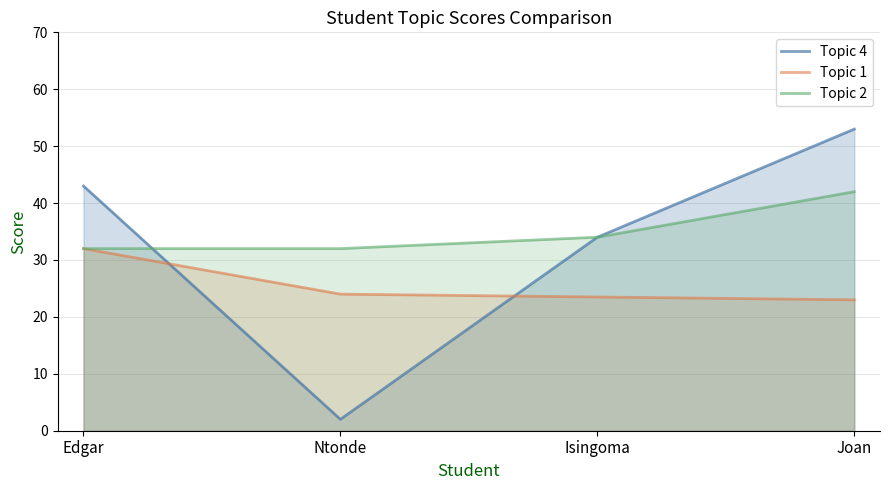

True or false: Topic 2 and Topic 1 cross at least once.

False